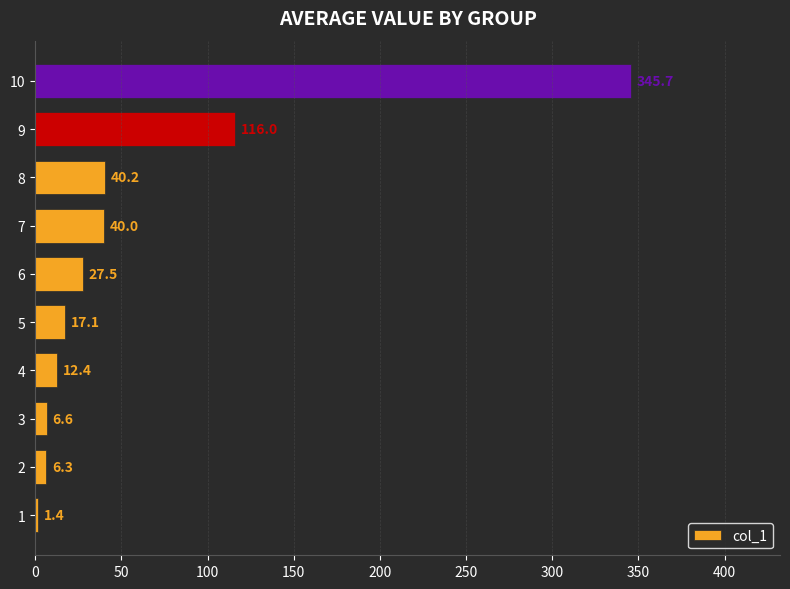

Rank the categories by value from highest to lowest.

10, 9, 8, 7, 6, 5, 4, 3, 2, 1